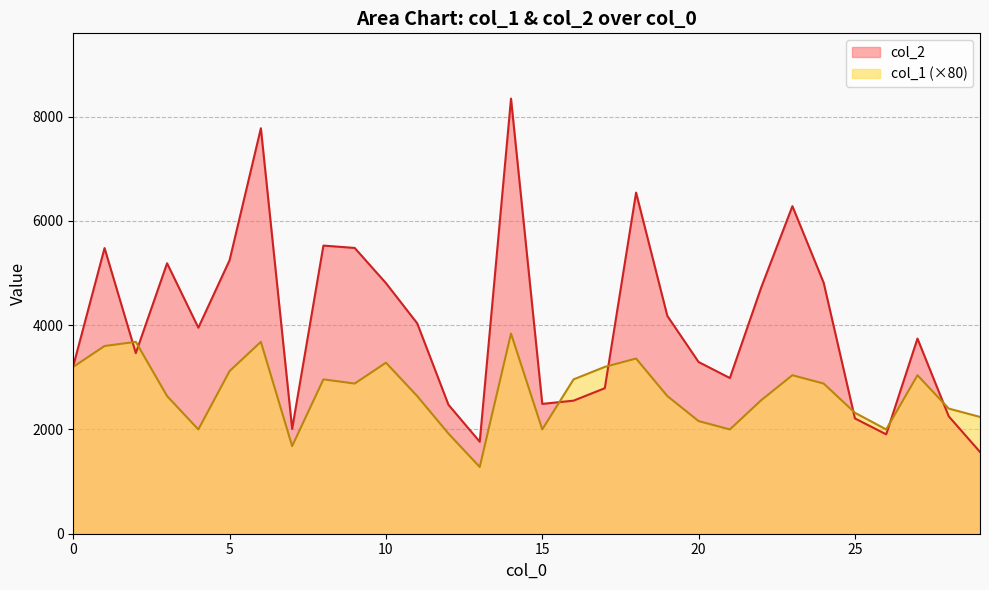

Where is the first local maximum for col_2?

1